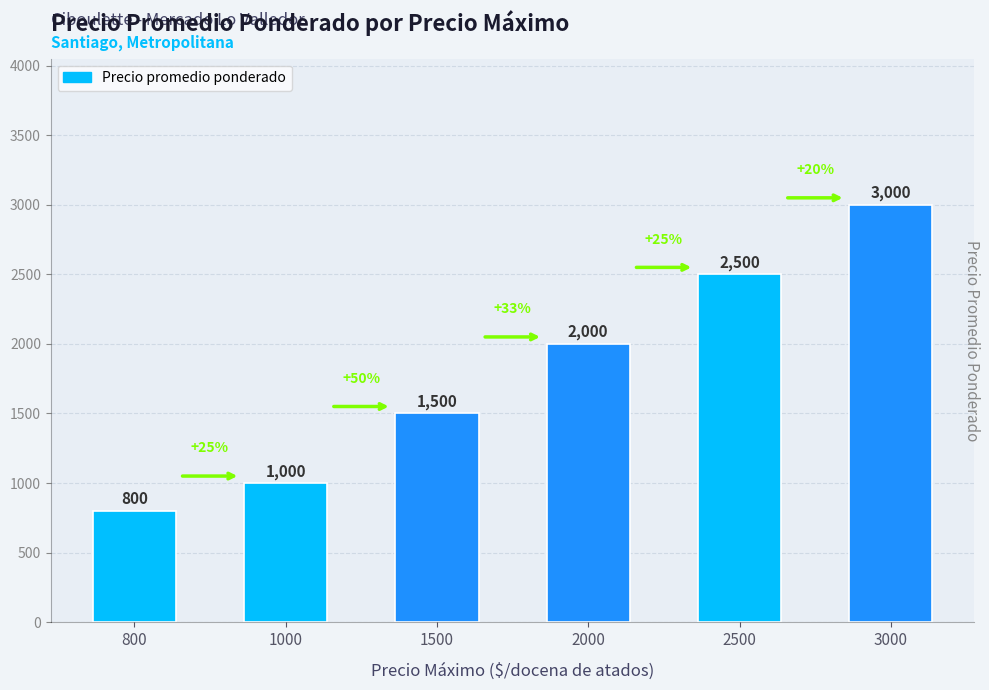

Between 2000 and 2500, which is larger?

2500